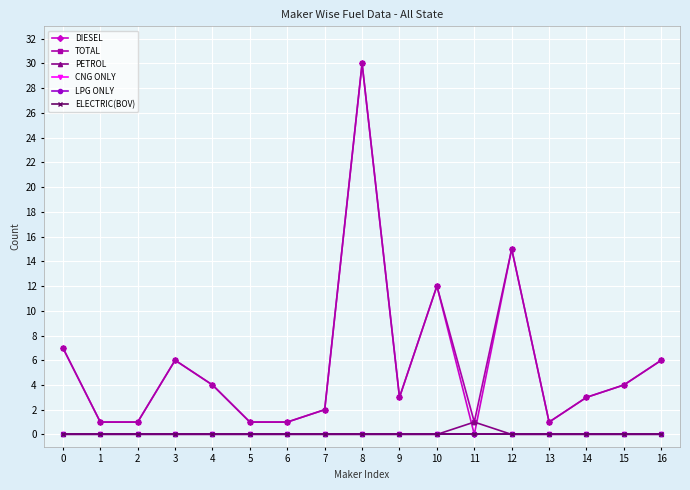

Is this an area chart (filled region under the line)?

No